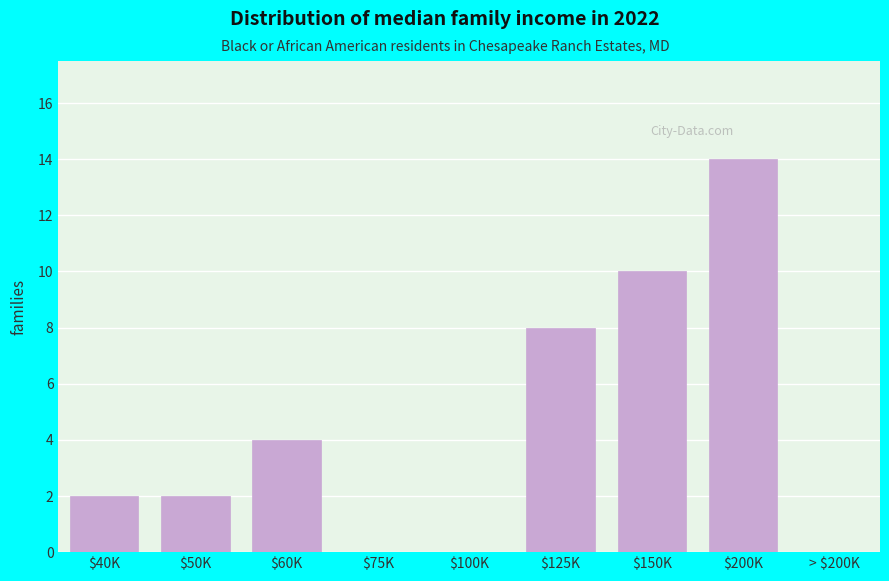

What is the greatest value displayed?

14